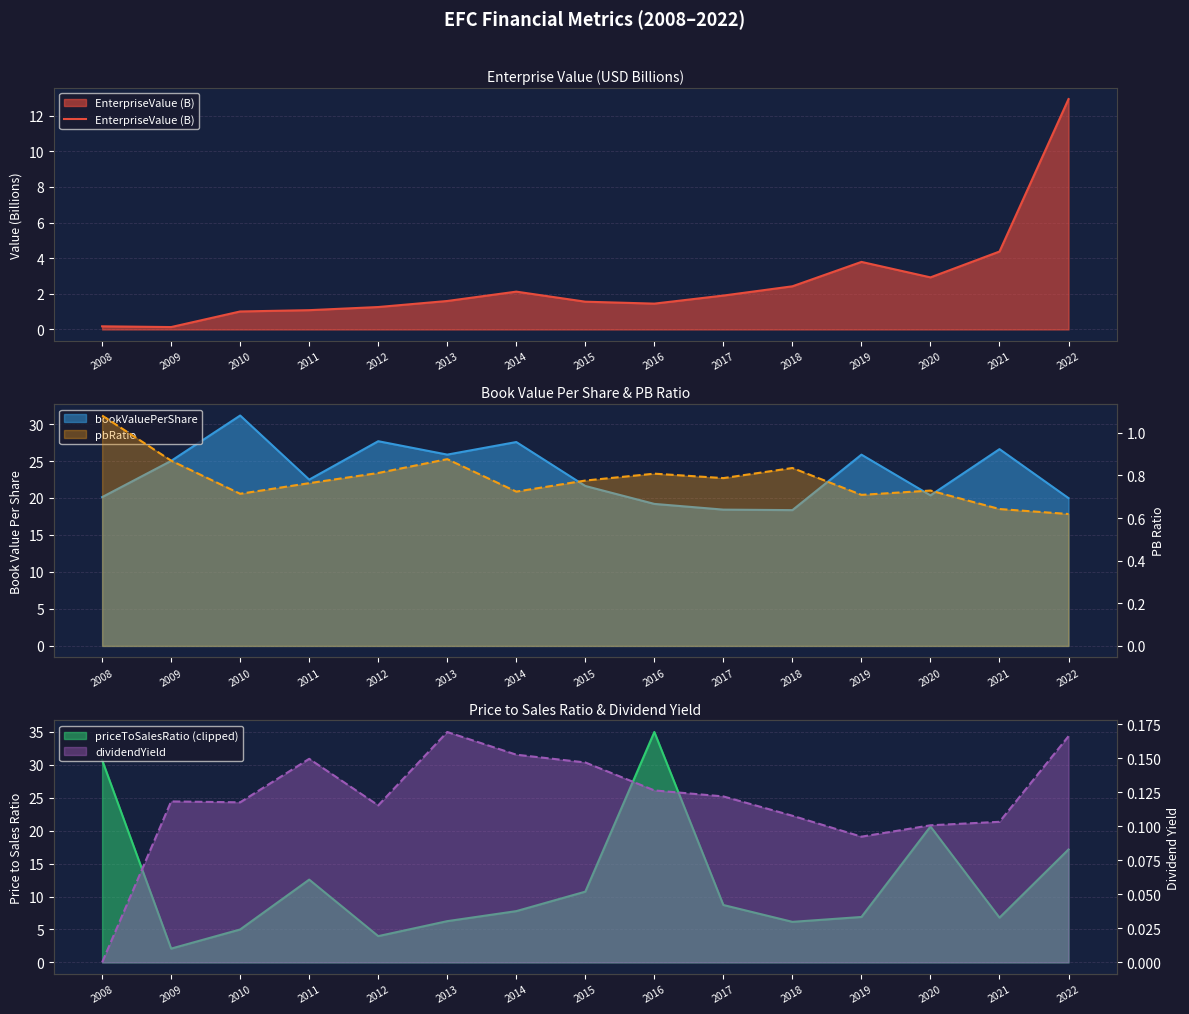

What is the difference between the maximum and minimum values in the bookValuePerShare series?

12.8